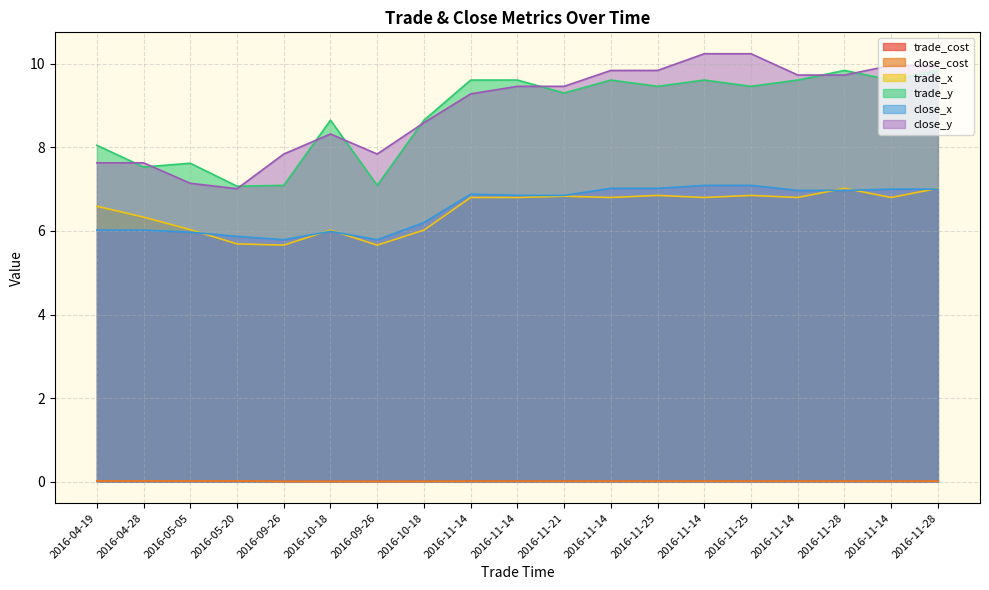

The value of close_cost at 2016-05-05 is 0.0. True or false?

True